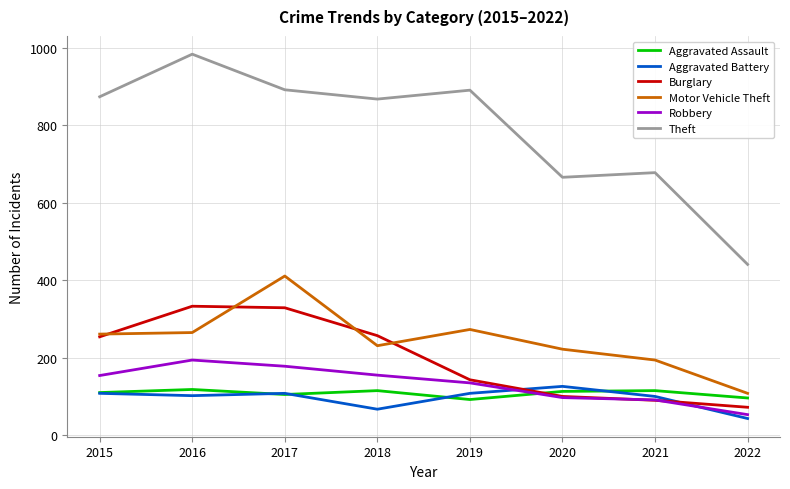

What is the spread (max minus min) of values at 2017?

787